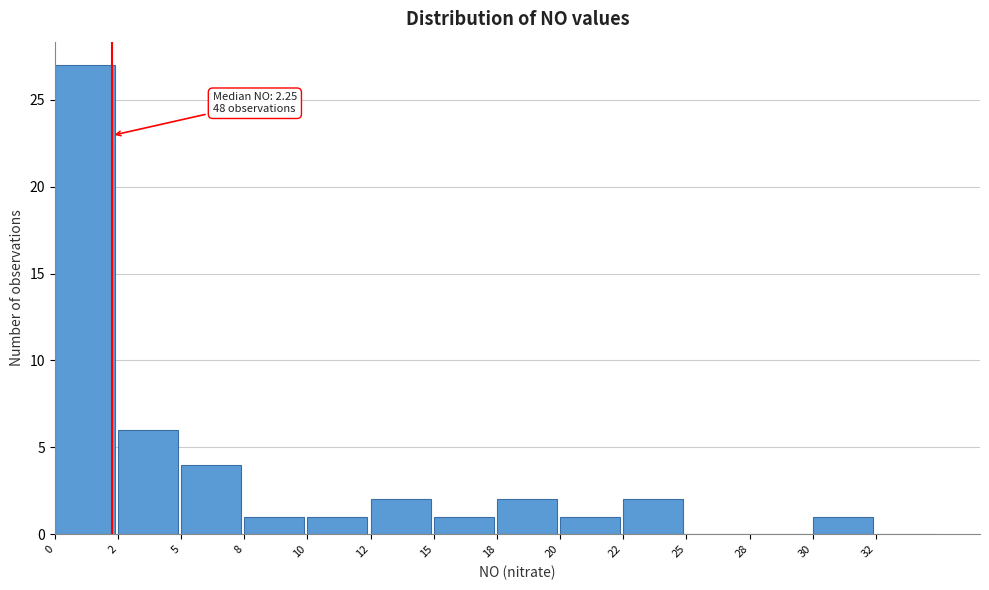

Reading left to right, transcribe all the data shown in this chart.

0=27	2=6	5=4	8=1	10=1	12=2	15=1	18=2	20=1	22=2	25=0	28=0	30=1	32=0